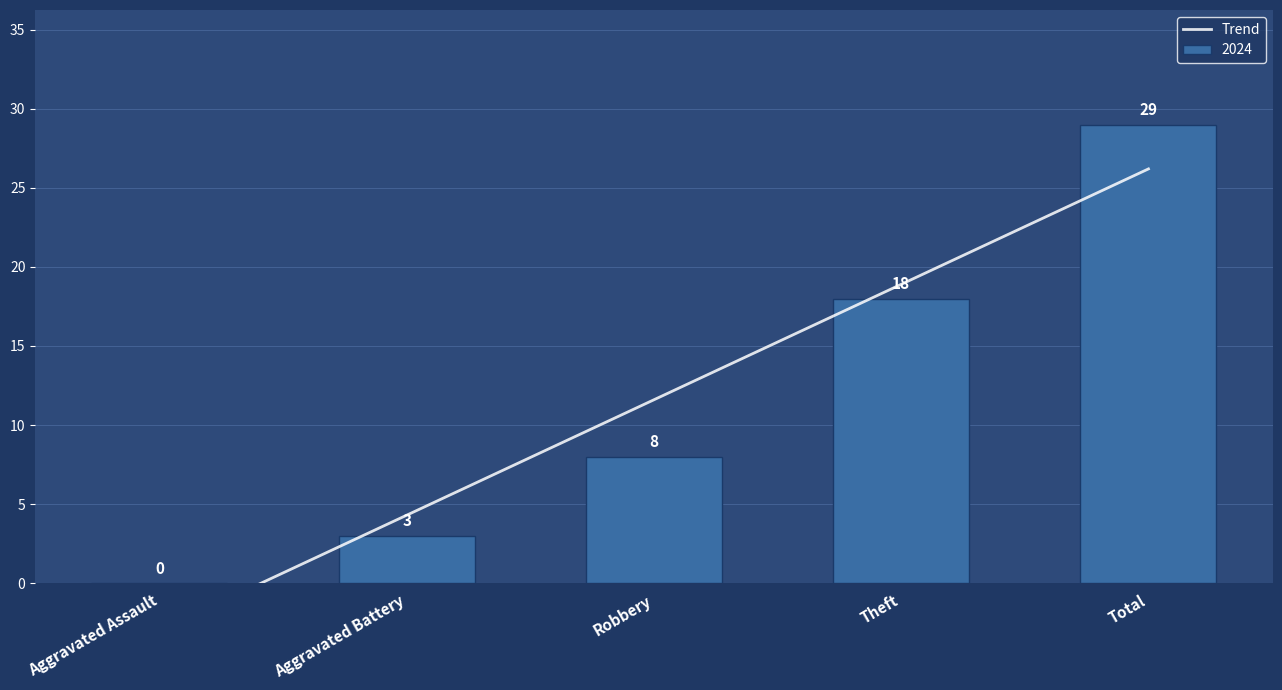

How many bars are there in total?

5